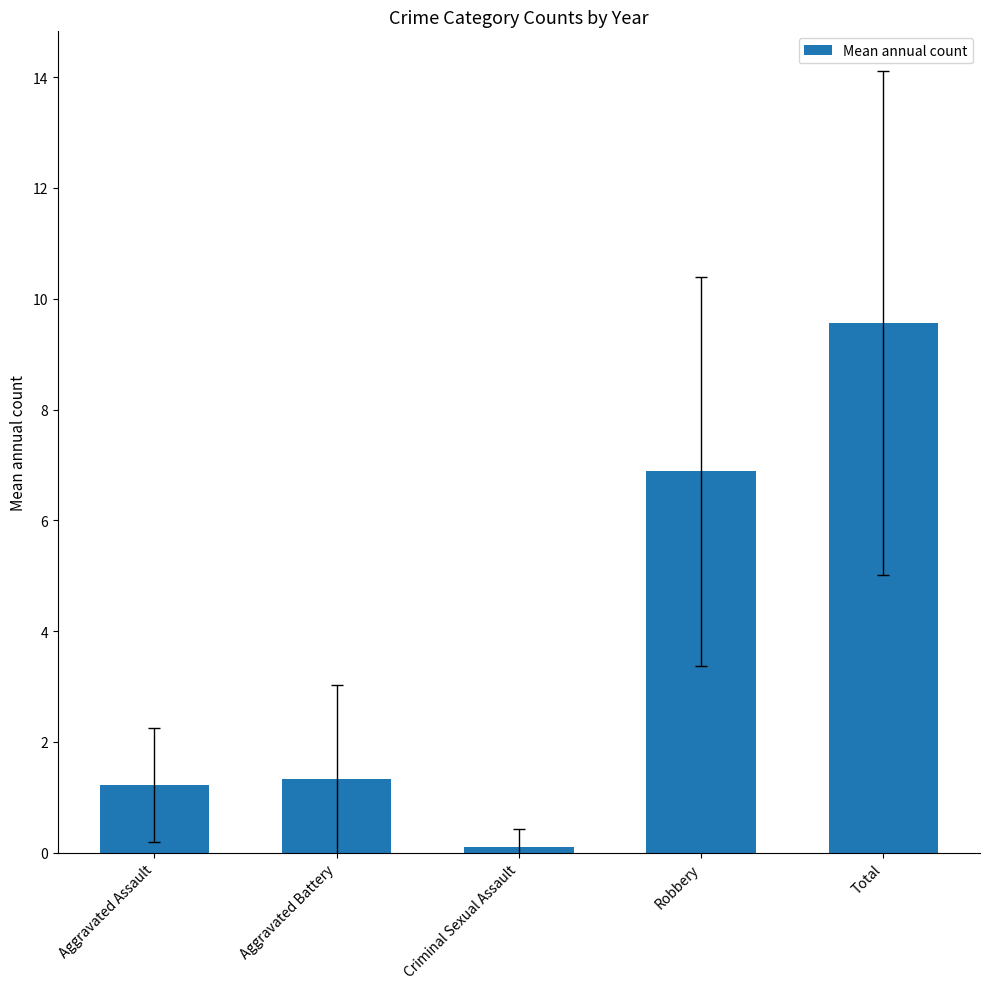

Read the value at Robbery.

6.9